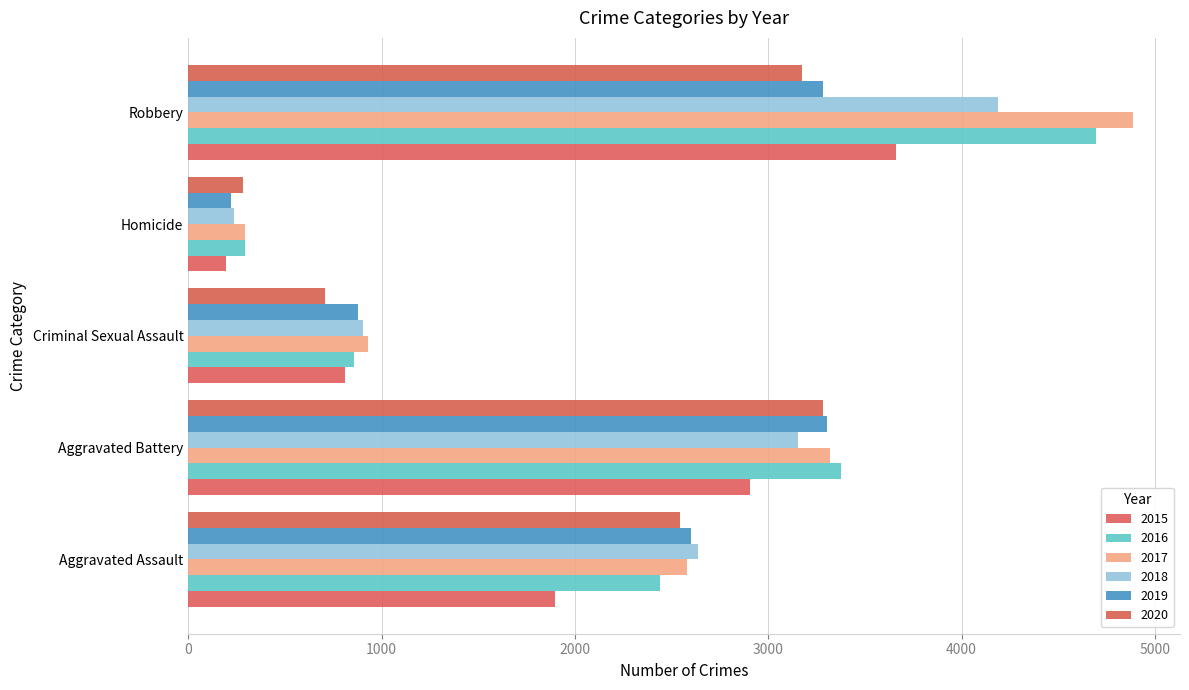

Count the number of categories in the chart.

5